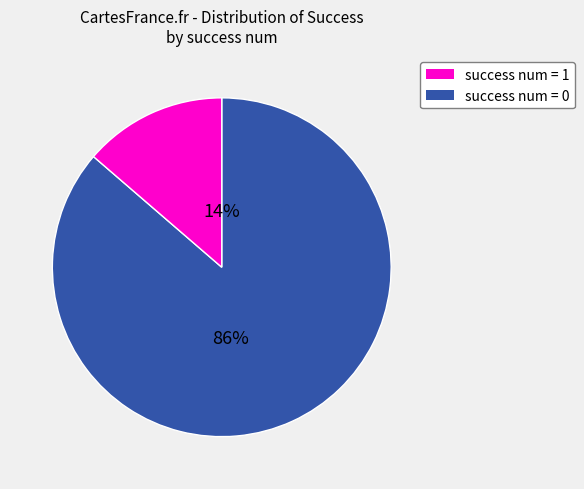

To the nearest percent, what is the average slice percentage?

50%